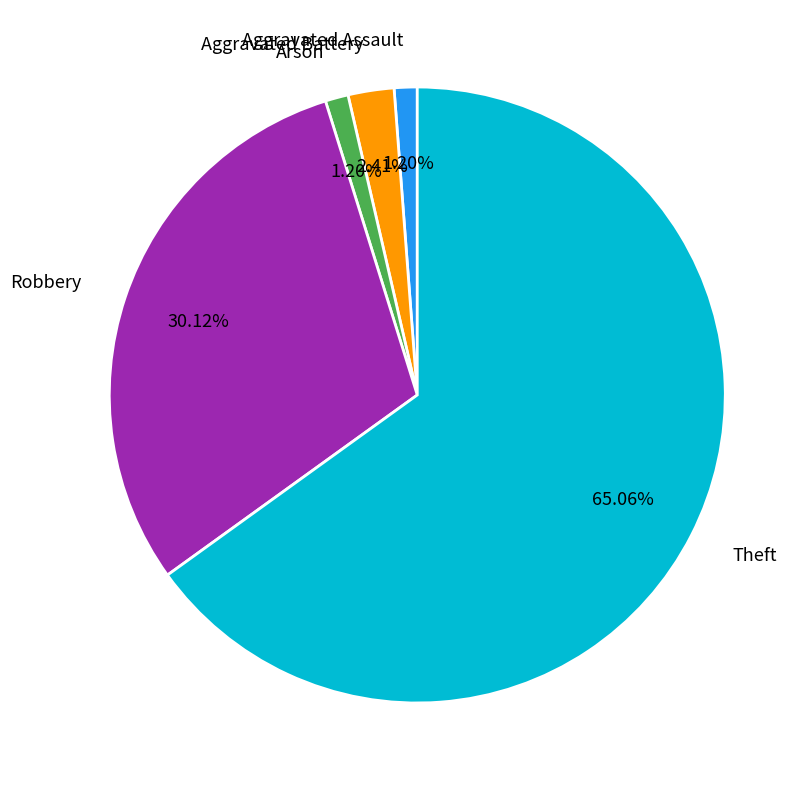

To the nearest percent, what is the difference between the Aggravated Battery and Robbery slice percentages?

28%